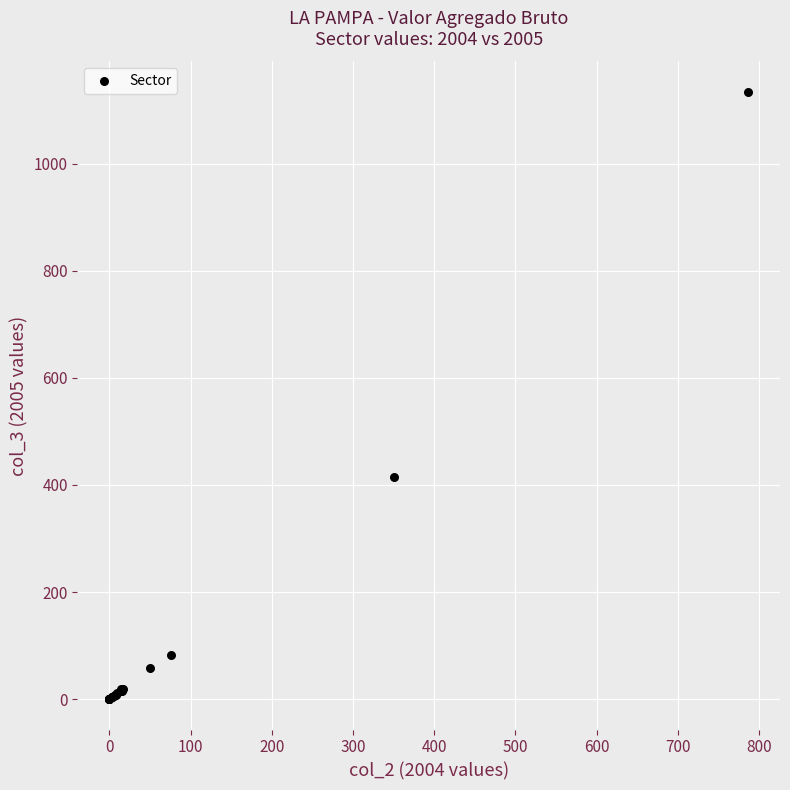

What Y value in the scatter plot is closest to 567?

415.3